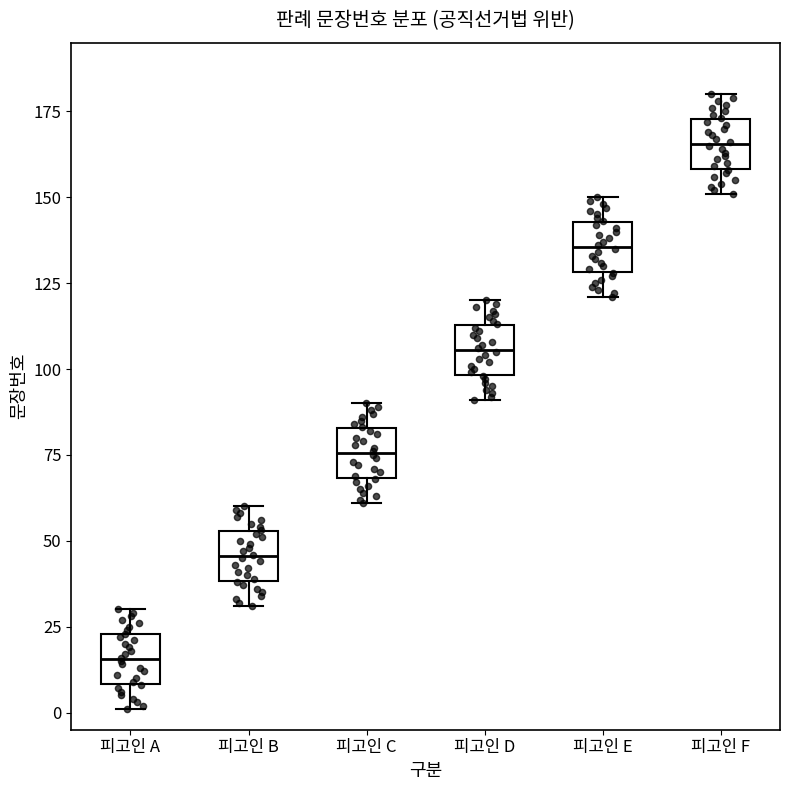

Which box's median line is the highest?

피고인 F